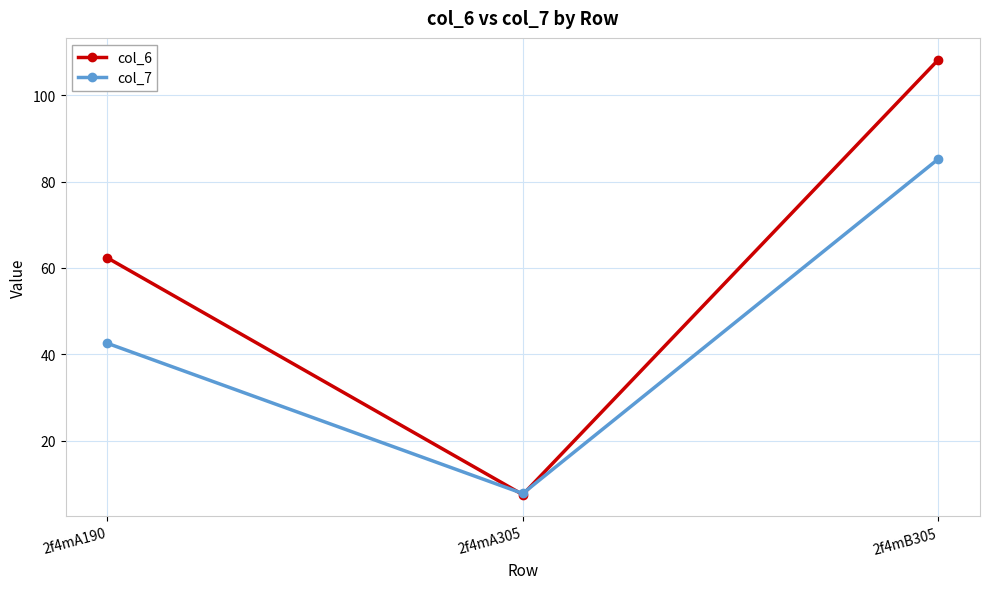

Reading left to right, list all the values displayed in this chart.

col_6: 2f4mA190=62.4	2f4mA305=7.5	2f4mB305=108.3
col_7: 2f4mA190=42.5	2f4mA305=7.7	2f4mB305=85.3